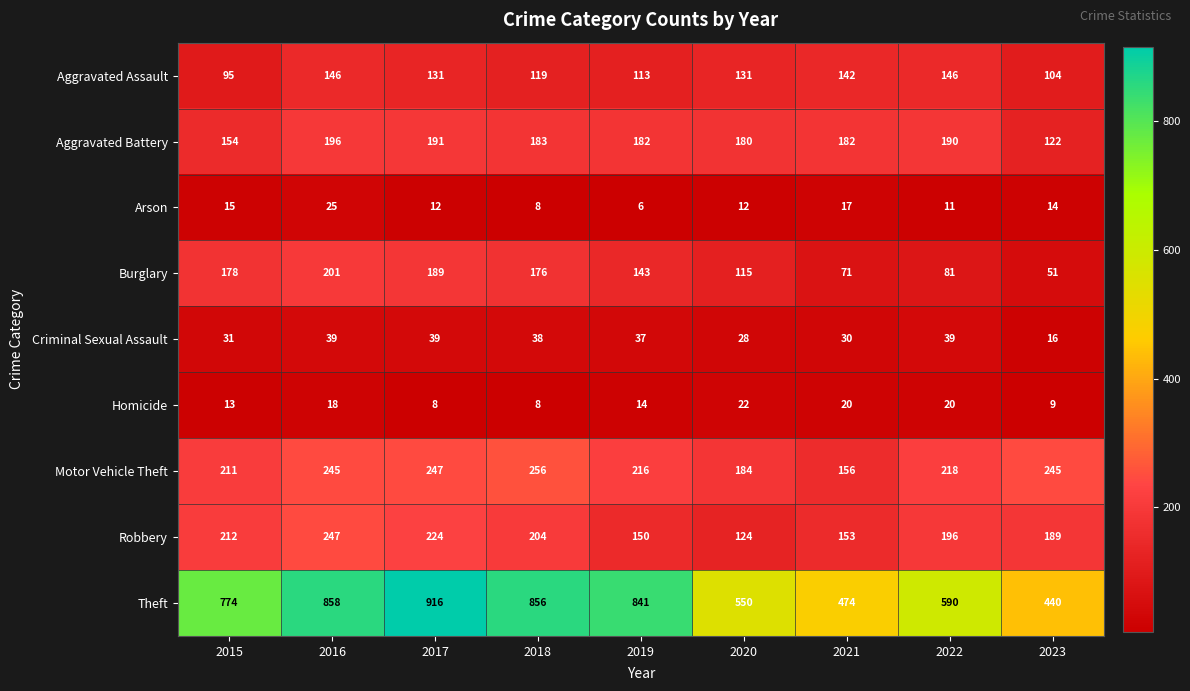

True or false: Homicide has a value of 9 at 2023.

True